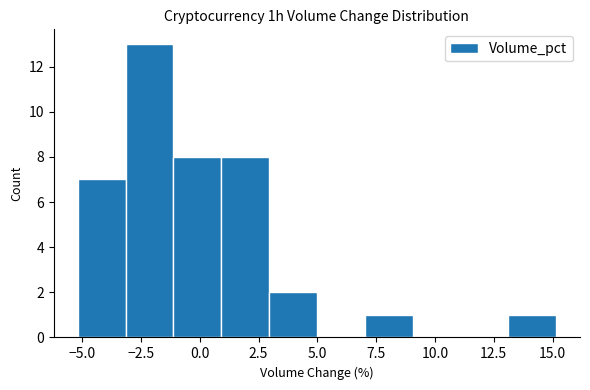

Reading left to right, list every bar in this chart as the range it spans on the x-axis followed by its height. Neither the bar edges nor the heights are printed on the chart, so give them approximately, as read against the axes.

-5 to -3: 7
-3 to -1: 13
-1 to 1: 8
1 to 3: 8
3 to 5: 2
5 to 7: 0
7 to 9: 1
9 to 11: 0
11 to 13: 0
13 to 15: 1